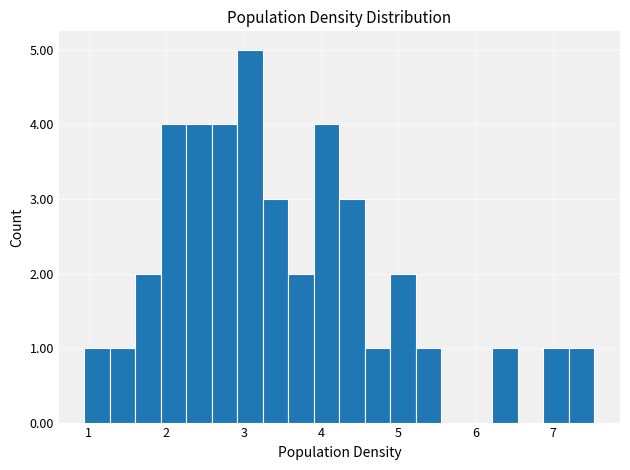

Around what value on the x-axis is the tallest bar? Give the approximate position of its centre, as read against the axis.

3.1